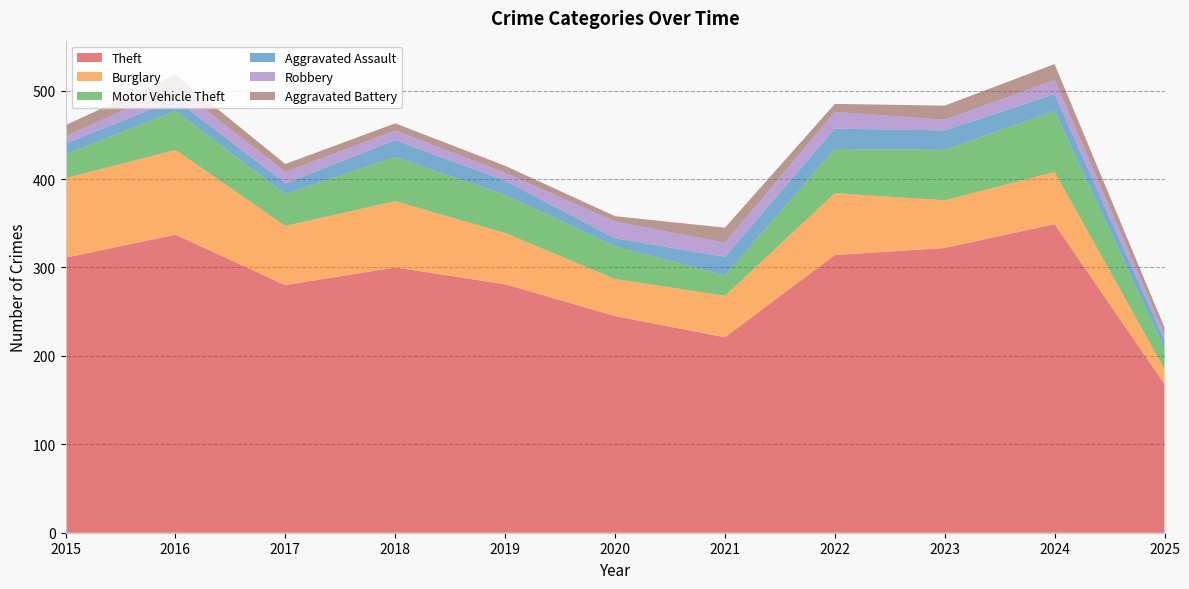

Reading right to left, transcribe all the data shown in this chart.

Theft: 168	349	322	314	221	245	281	300	280	337	311
Burglary: 17	59	54	70	47	42	58	75	67	96	90
Motor Vehicle Theft: 23	69	57	50	23	37	43	50	36	44	27
Aggravated Assault: 10	19	22	23	21	9	16	19	12	13	12
Robbery: 7	16	12	19	16	19	9	11	13	15	8
Aggravated Battery: 7	18	16	9	17	6	8	8	9	13	13